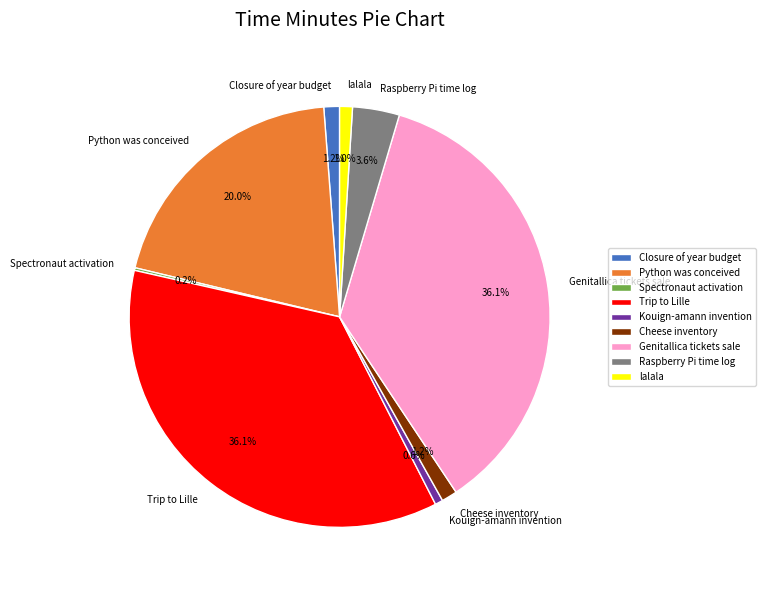

Between Kouign-amann invention and Raspberry Pi time log, which is larger?

Raspberry Pi time log